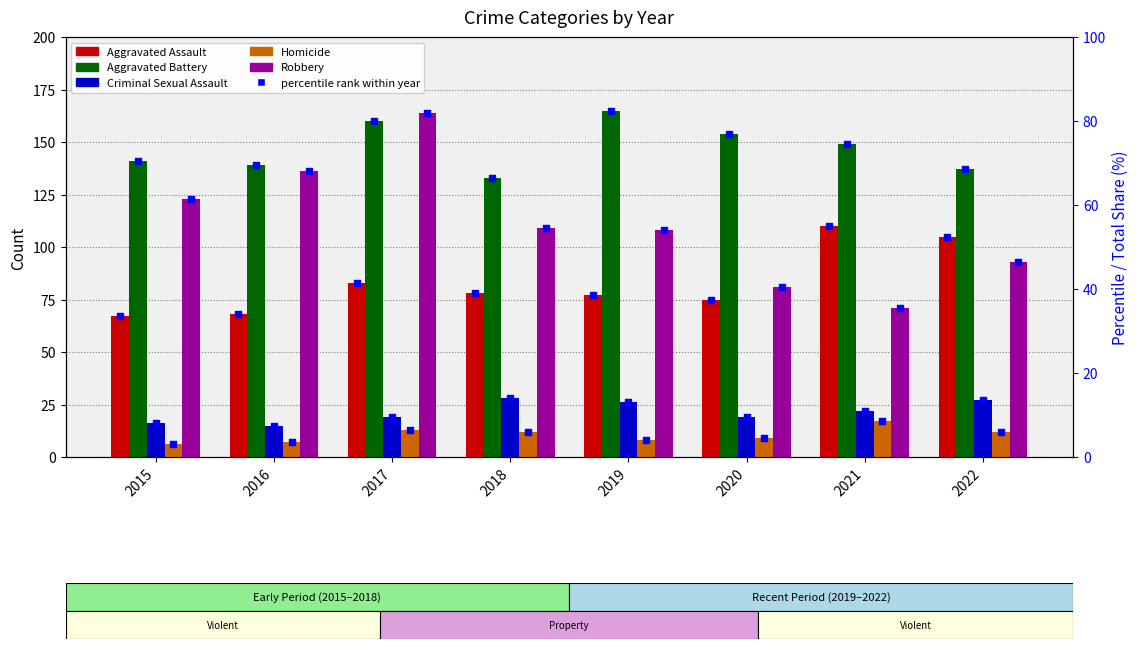

Which series contains the lowest Y value?

Homicide